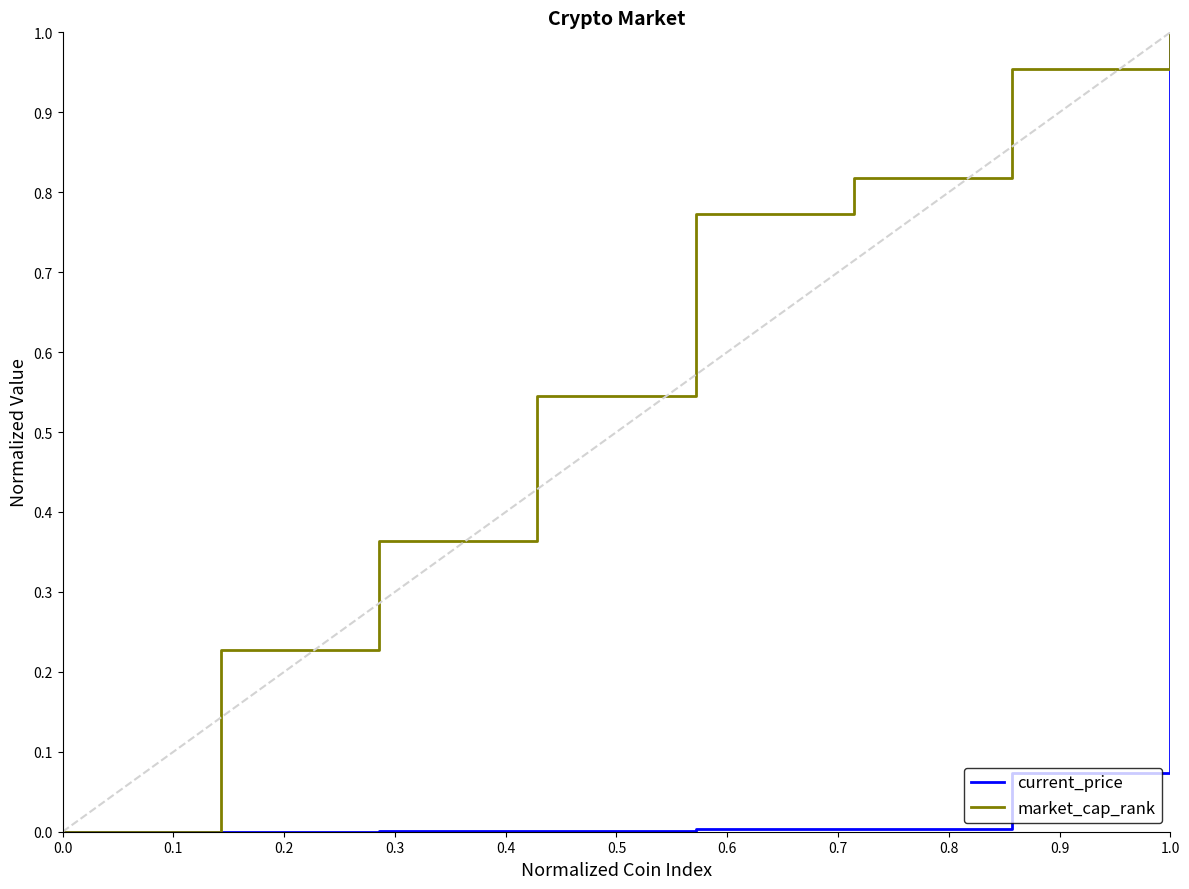

List the series in order of their overall mean, highest first.

market_cap_rank, current_price